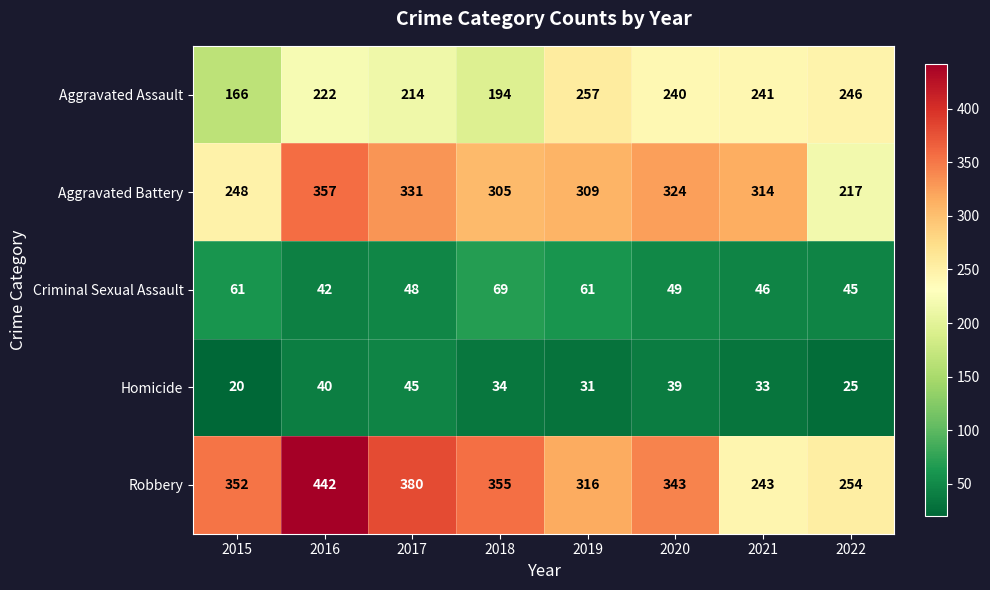

Between 2019 and 2020, which series saw the biggest shift?

Robbery